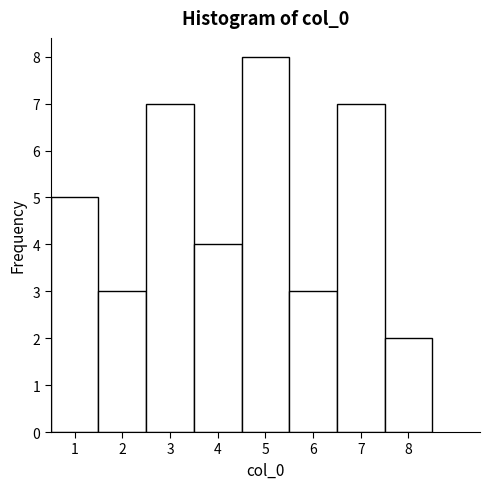

Reading left to right, list every bar in this chart as the range it spans on the x-axis followed by its height. The values are not printed on the chart, so give them approximately, as read against the axis.

0.5 to 1.5: 5
1.5 to 2.5: 3
2.5 to 3.5: 7
3.5 to 4.5: 4
4.5 to 5.5: 8
5.5 to 6.5: 3
6.5 to 7.5: 7
7.5 to 8.5: 2